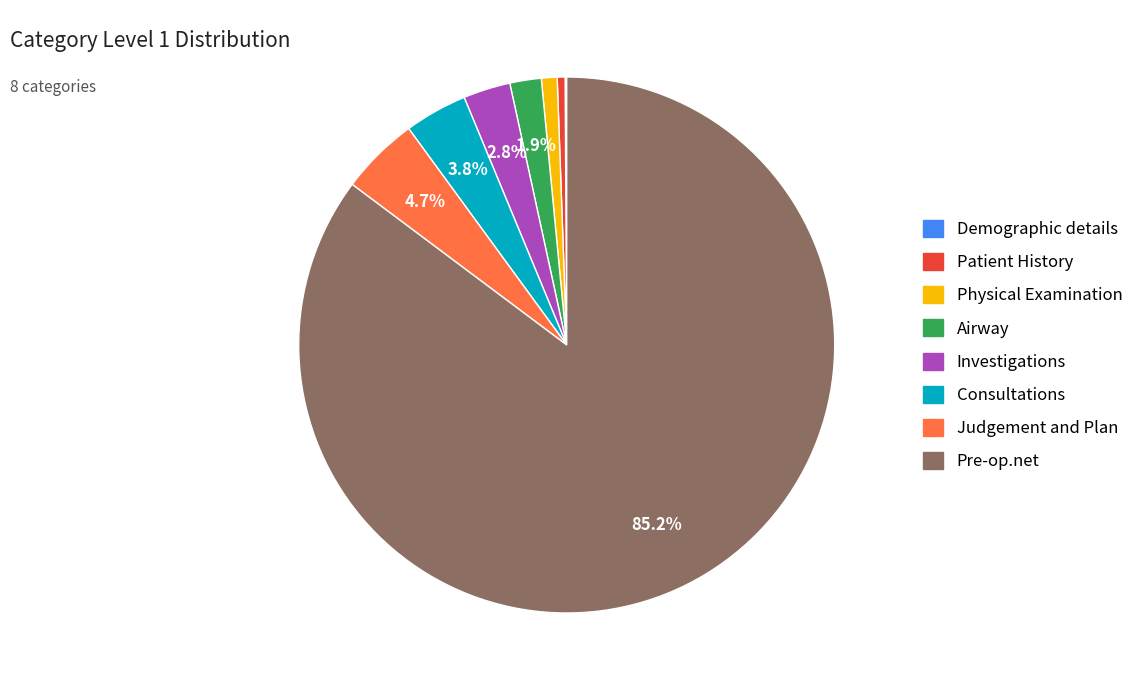

What percentage is NOT represented by Airway?

98.1%